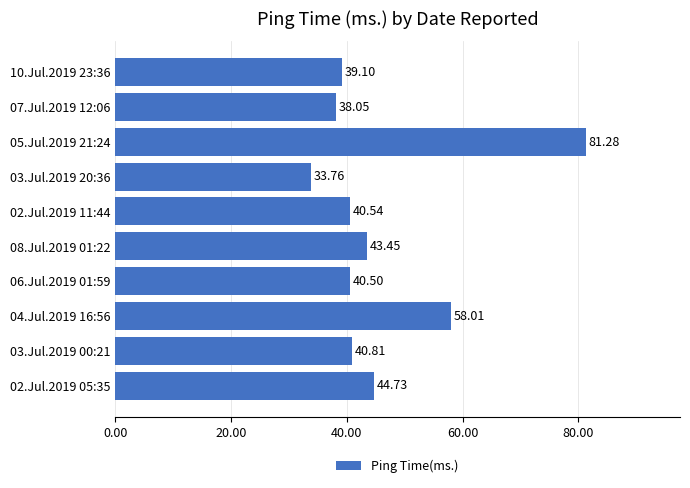

Between 03.Jul.2019 00:21 and 02.Jul.2019 11:44, which is larger?

03.Jul.2019 00:21